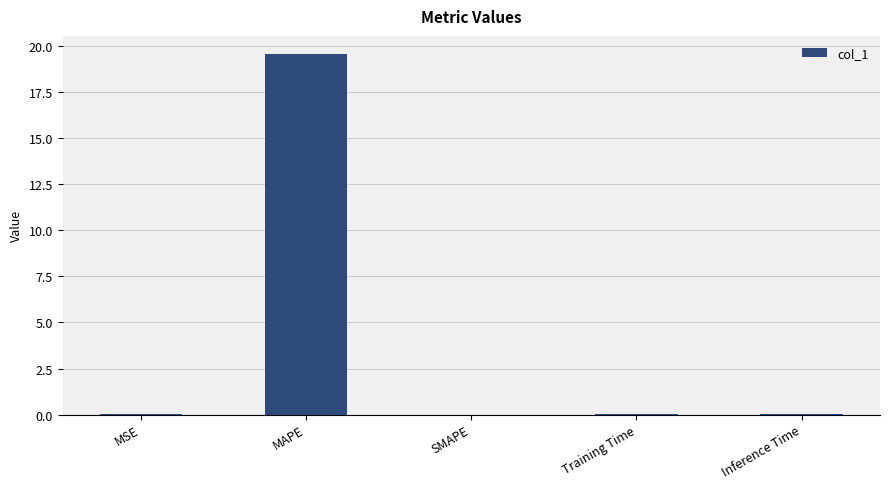

Is it true that the value at SMAPE is 7.8?

False